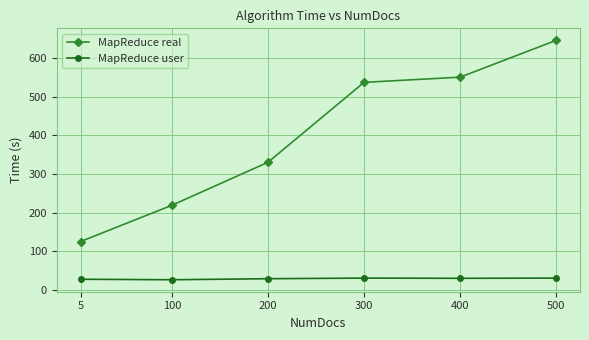

Which series has the largest total across all categories?

MapReduce real